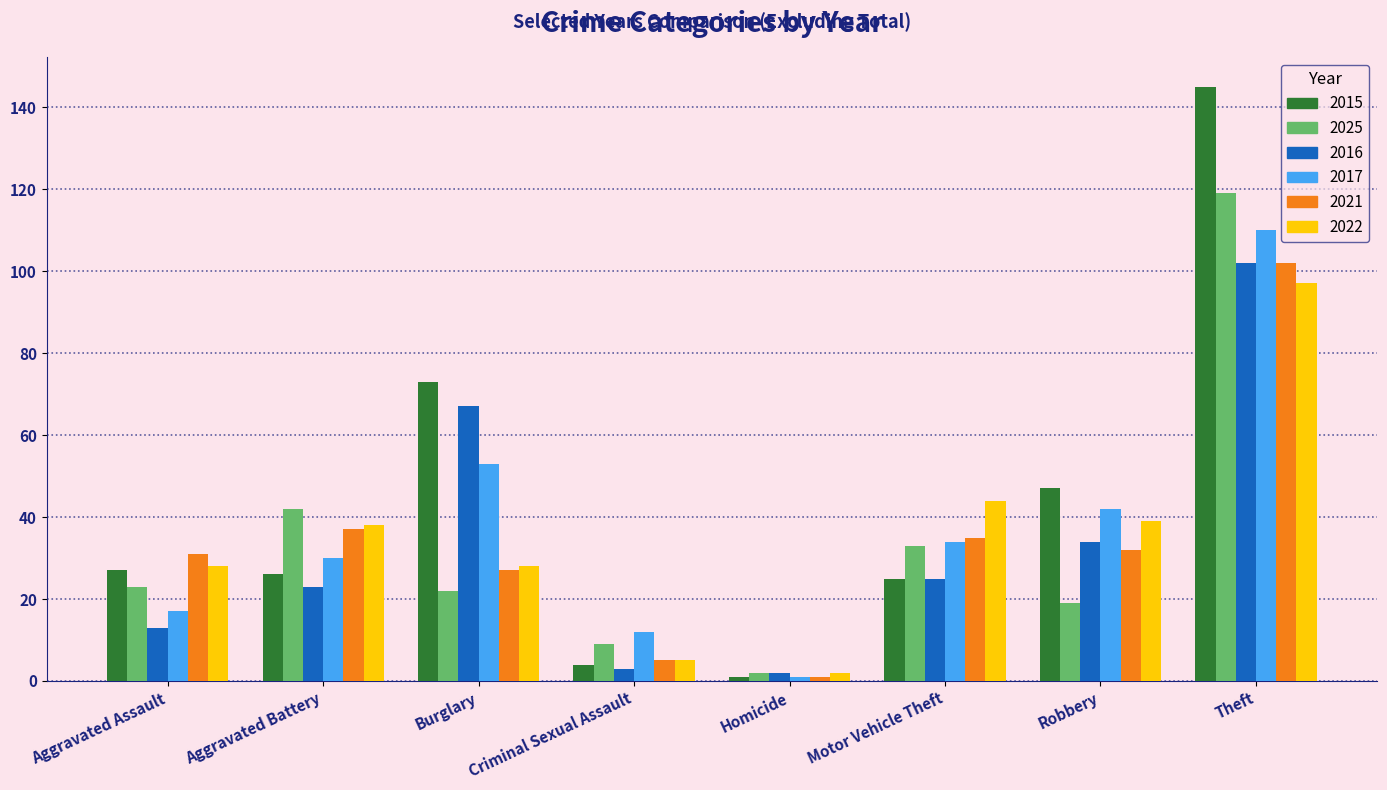

Reading left to right, extract all data points from this chart.

2015: 27	26	73	4	1	25	47	145
2025: 23	42	22	9	2	33	19	119
2016: 13	23	67	3	2	25	34	102
2017: 17	30	53	12	1	34	42	110
2021: 31	37	27	5	1	35	32	102
2022: 28	38	28	5	2	44	39	97